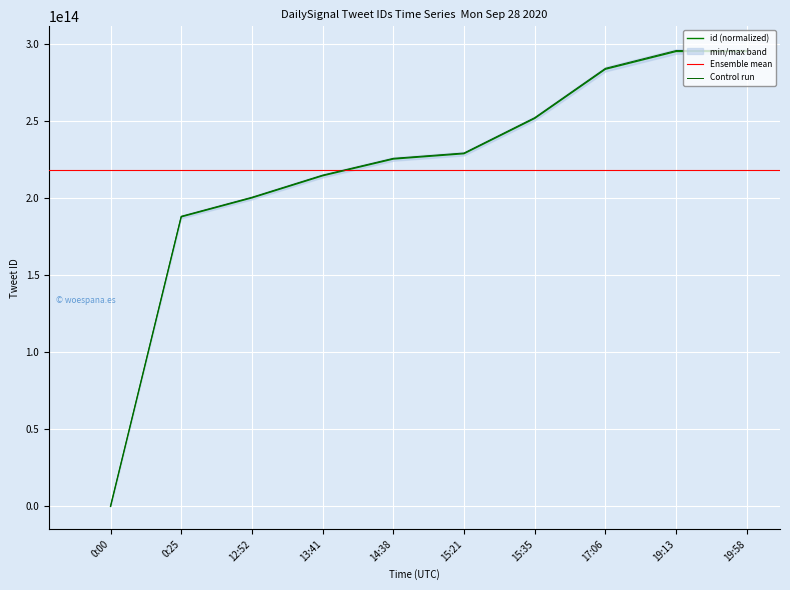

Reading right to left, what are all the values shown in this chart?

295983797263446.9	295983797263446.9	284441606268910.6	252419635505653.7	229472458932976.7	226004174205002.7	215097018596158.4	200724452757429.3	188371566758509.6	0.0